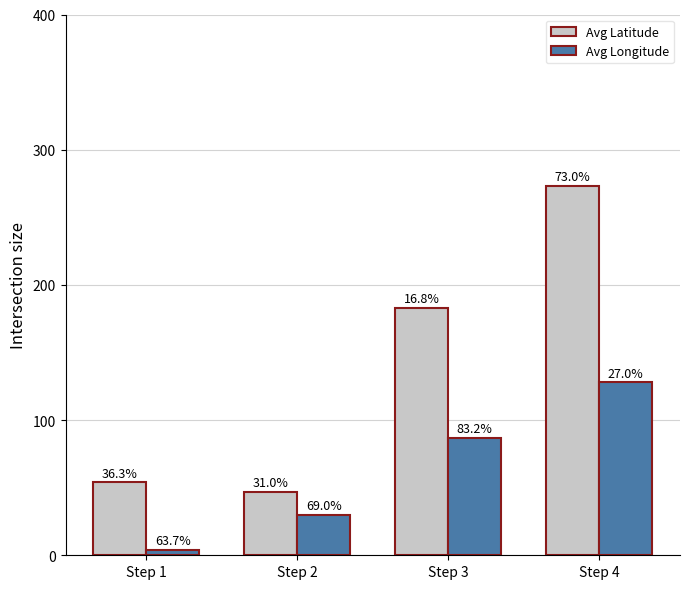

The Avg Latitude series shows 54 at Step 1. True or false?

True